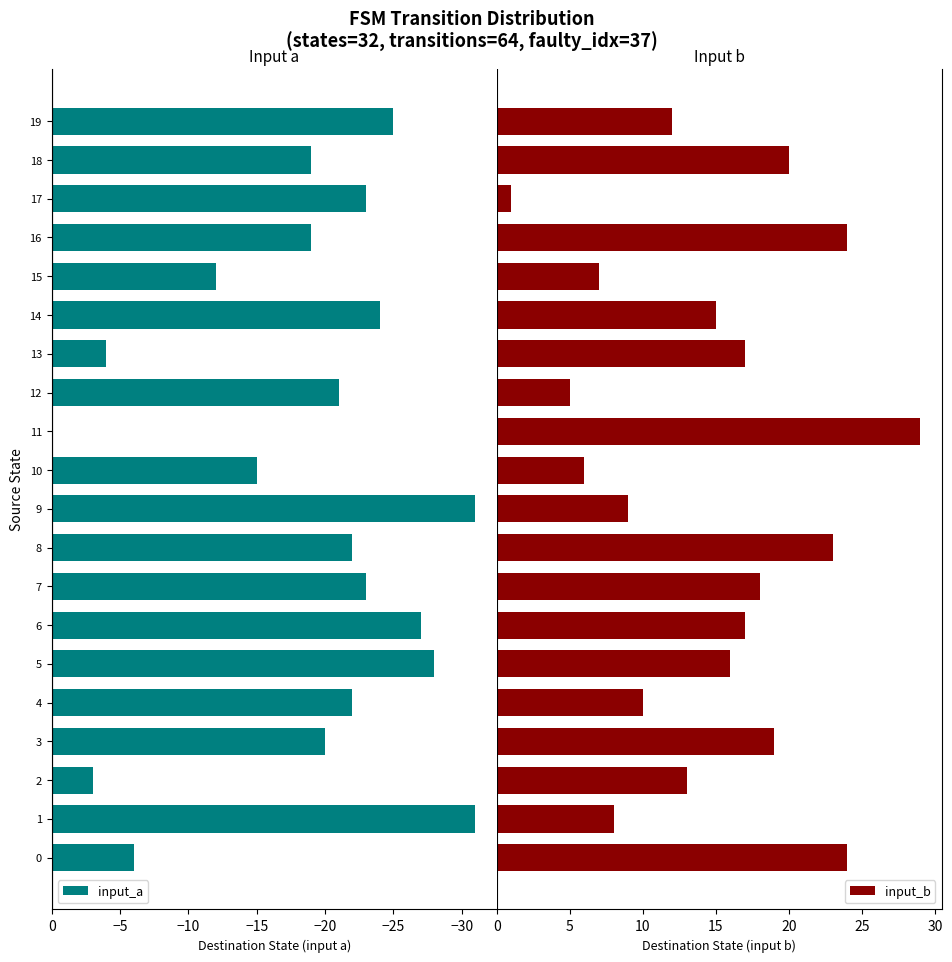

True or false: input_a has a value of -4 at 2.

False